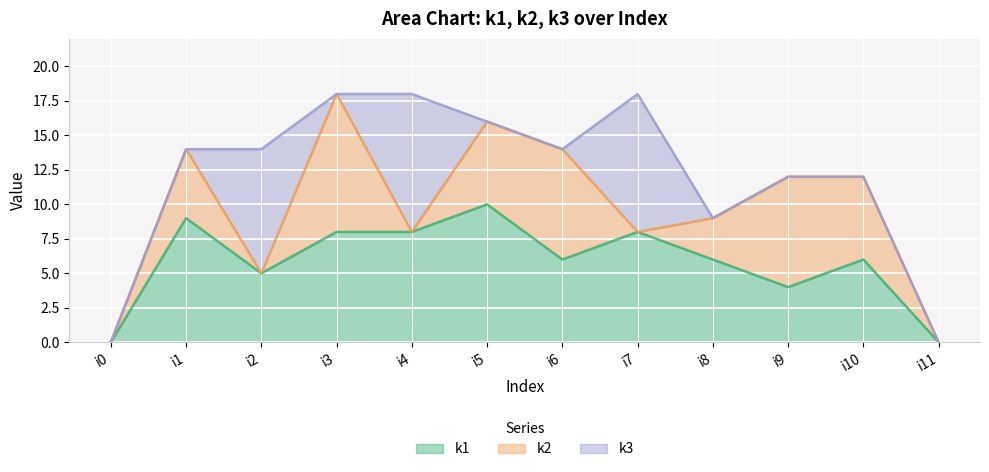

What is the difference between the highest and lowest values at i6?

8